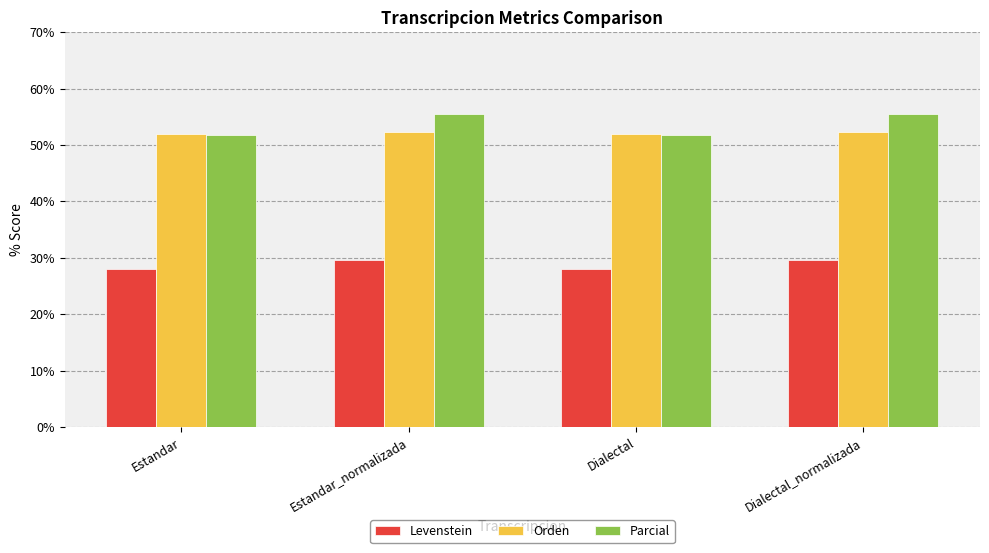

The Orden series shows 52.0 at Dialectal. True or false?

True